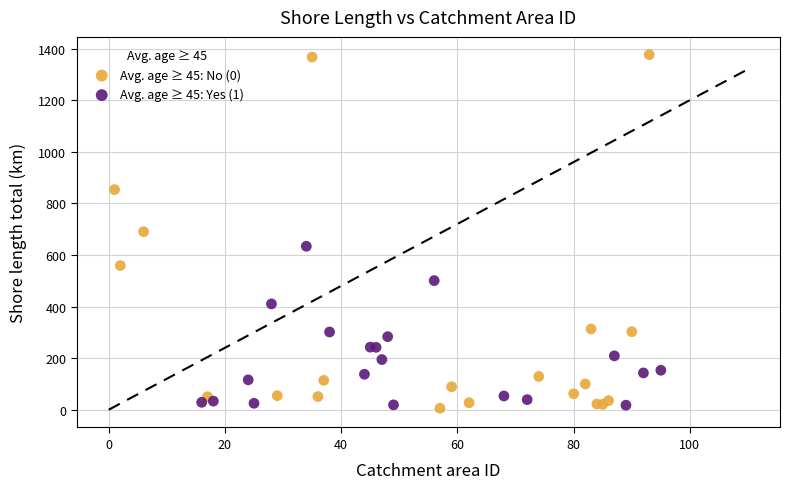

What are all the series names shown in the legend?

Avg. age ≥ 45: No (0), Avg. age ≥ 45: Yes (1)